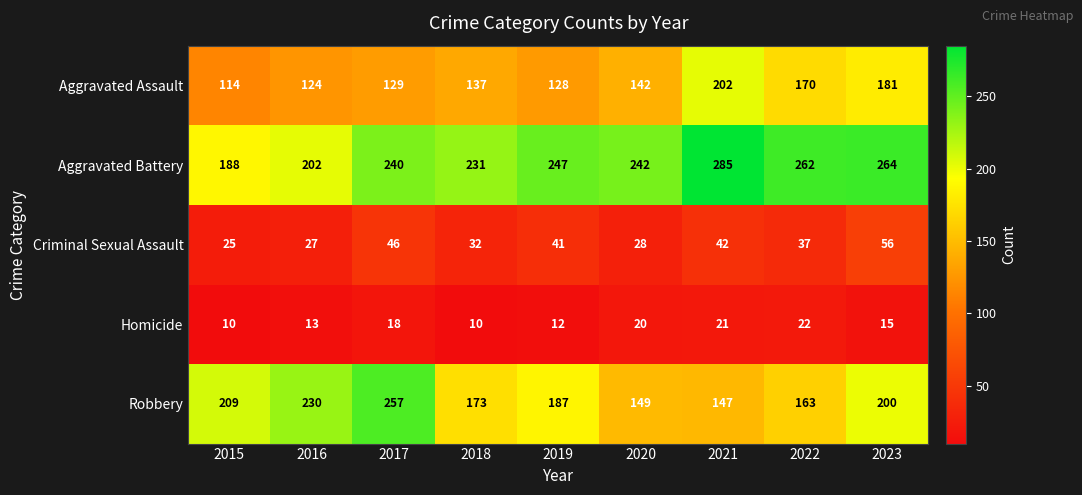

List the series in order of their peak value, lowest first.

Homicide, Criminal Sexual Assault, Aggravated Assault, Robbery, Aggravated Battery